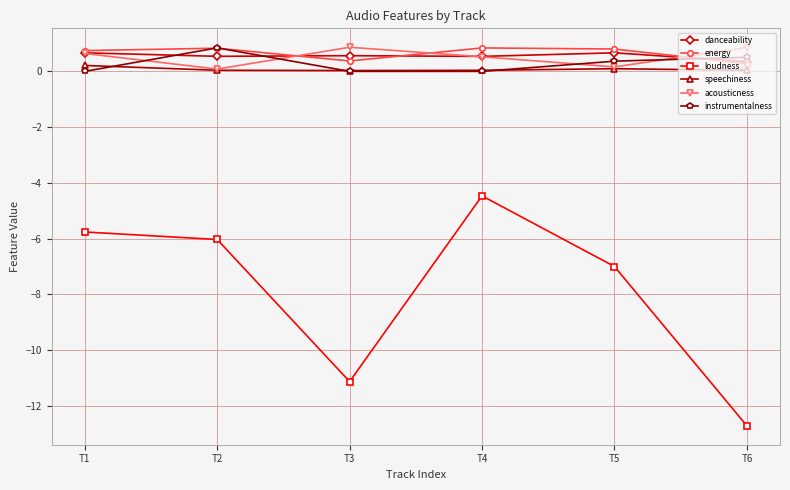

What is the difference between the instrumentalness values at T2 and T3?

0.8